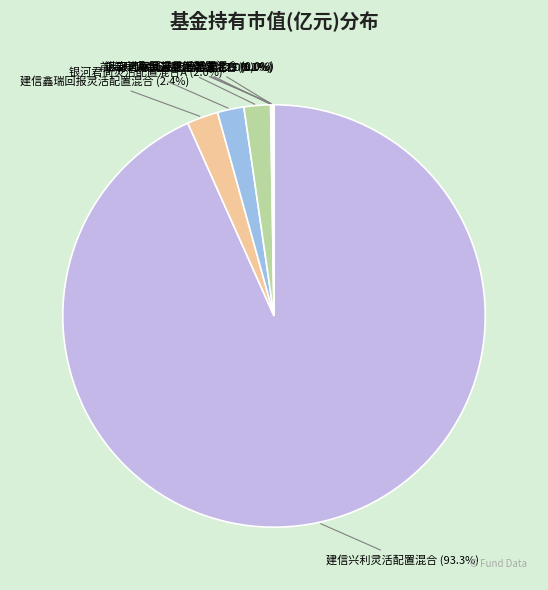

What is the largest slice in the pie chart?

建信兴利灵活配置混合